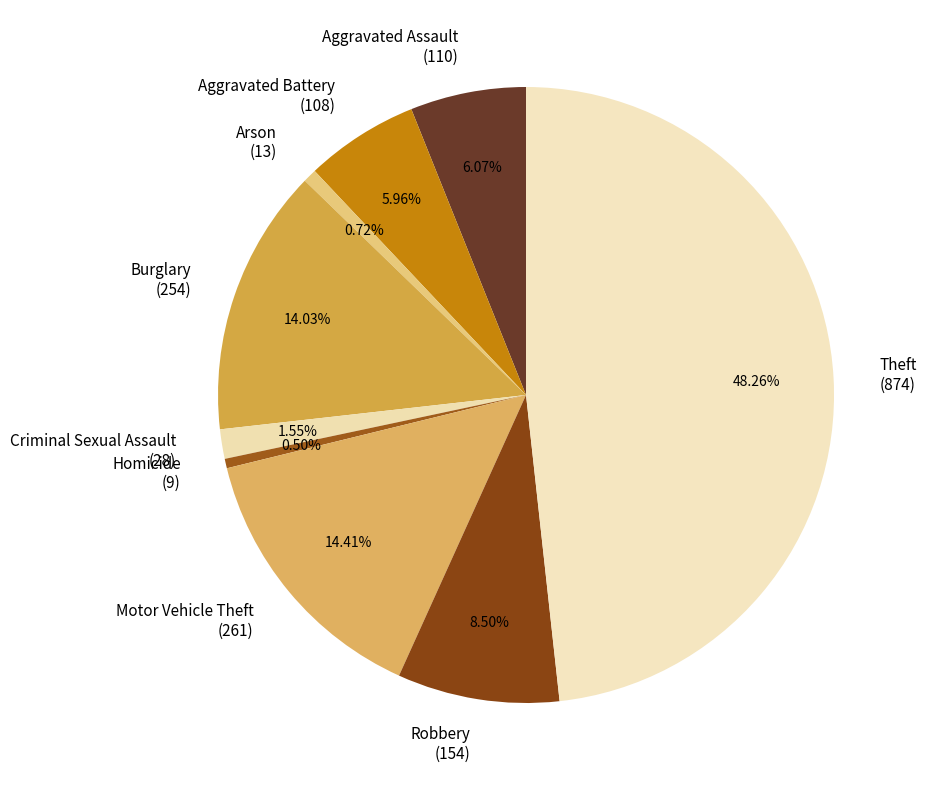

Approximately how many times larger is the value at Motor Vehicle Theft (261) compared to Theft (874)?

0.3